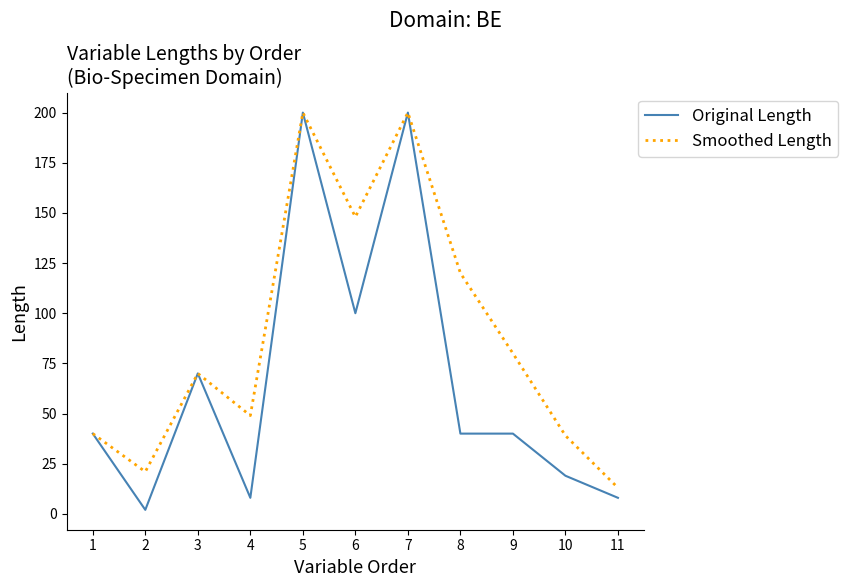

What is the difference between the Smoothed Length values at 4 and 7?

151